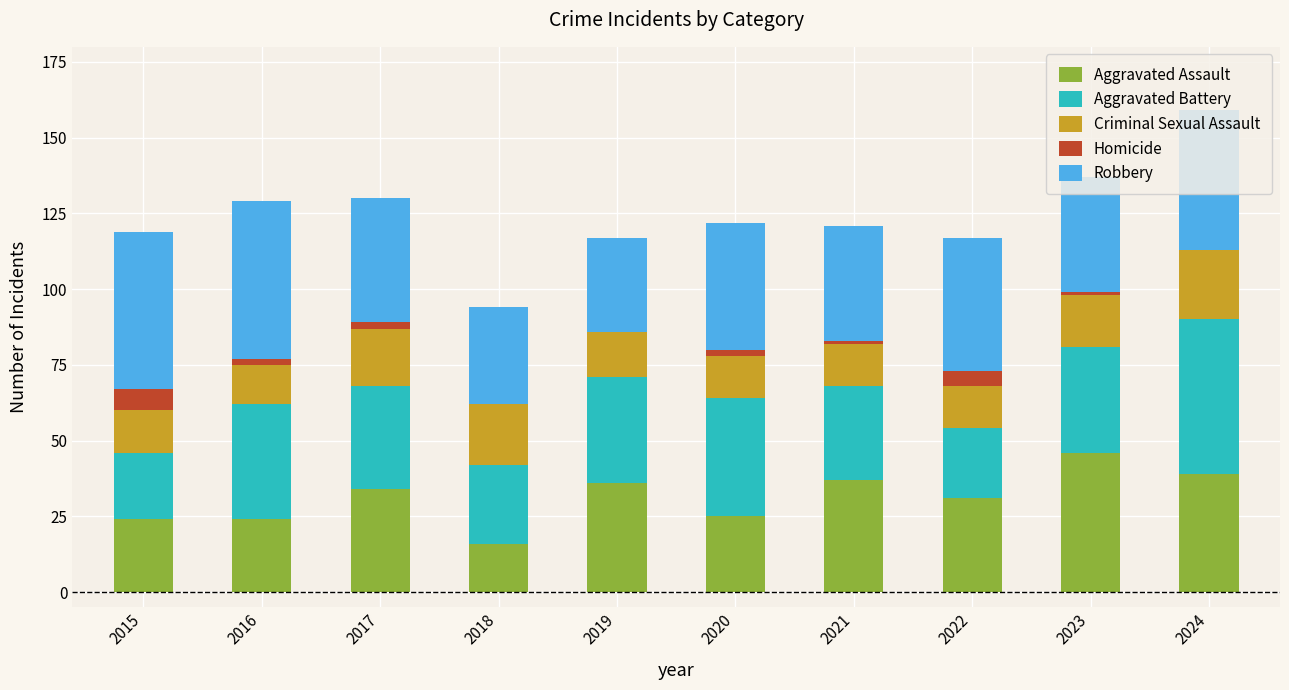

Is it true that Aggravated Assault equals 36 at 2019?

True